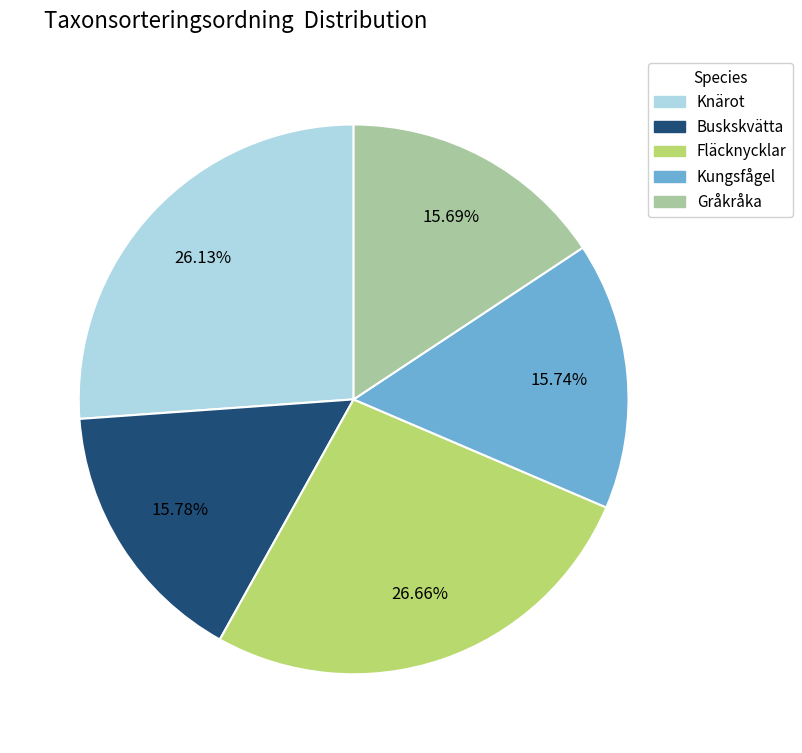

Does Fläcknycklar account for over 50% of the chart?

No